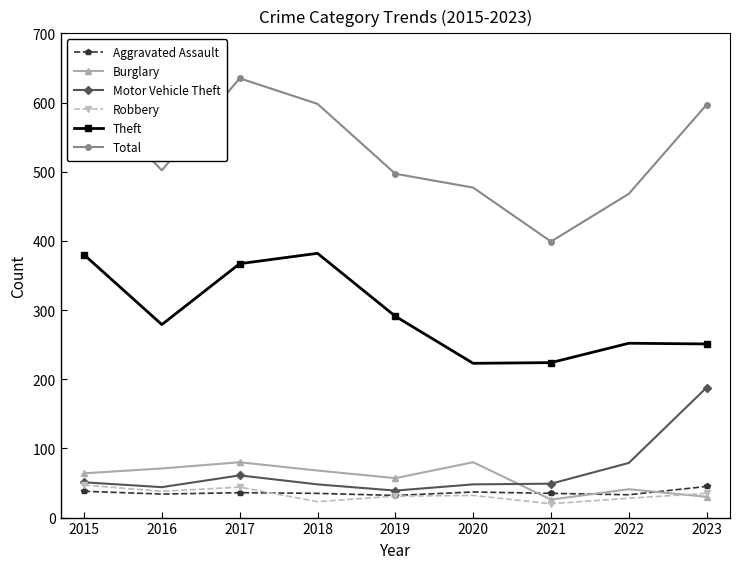

What is the value of the Robbery point at the 7th from the left?

20